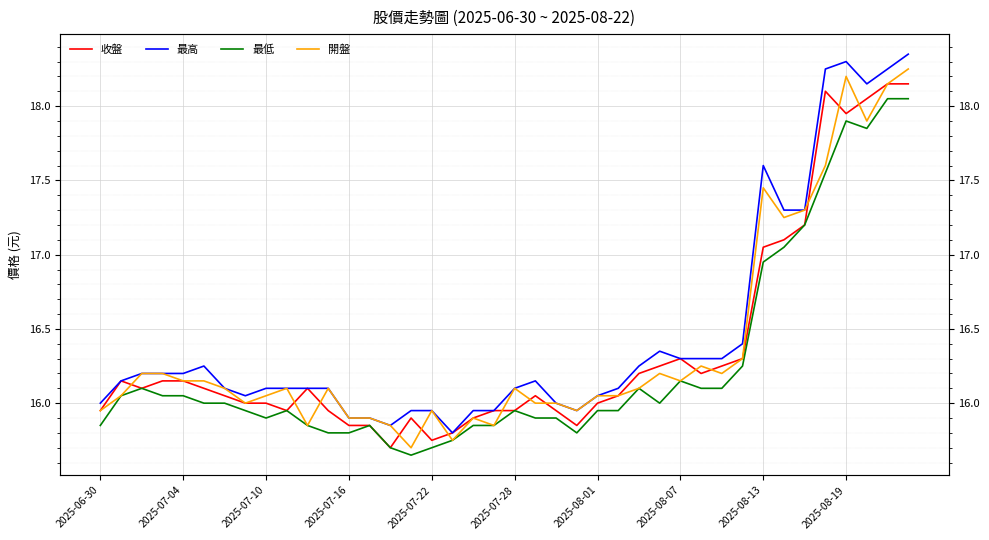

What is the total value across all series at 15?

63.2